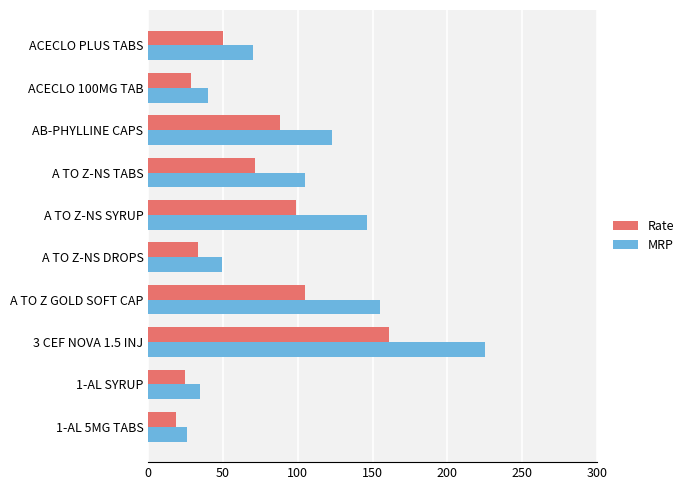

List the series in order of their peak value, highest first.

MRP, Rate